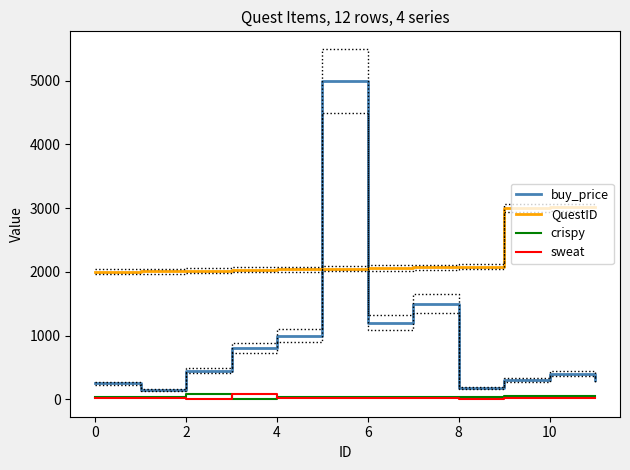

The value of QuestID at 0 is 3269. True or false?

False